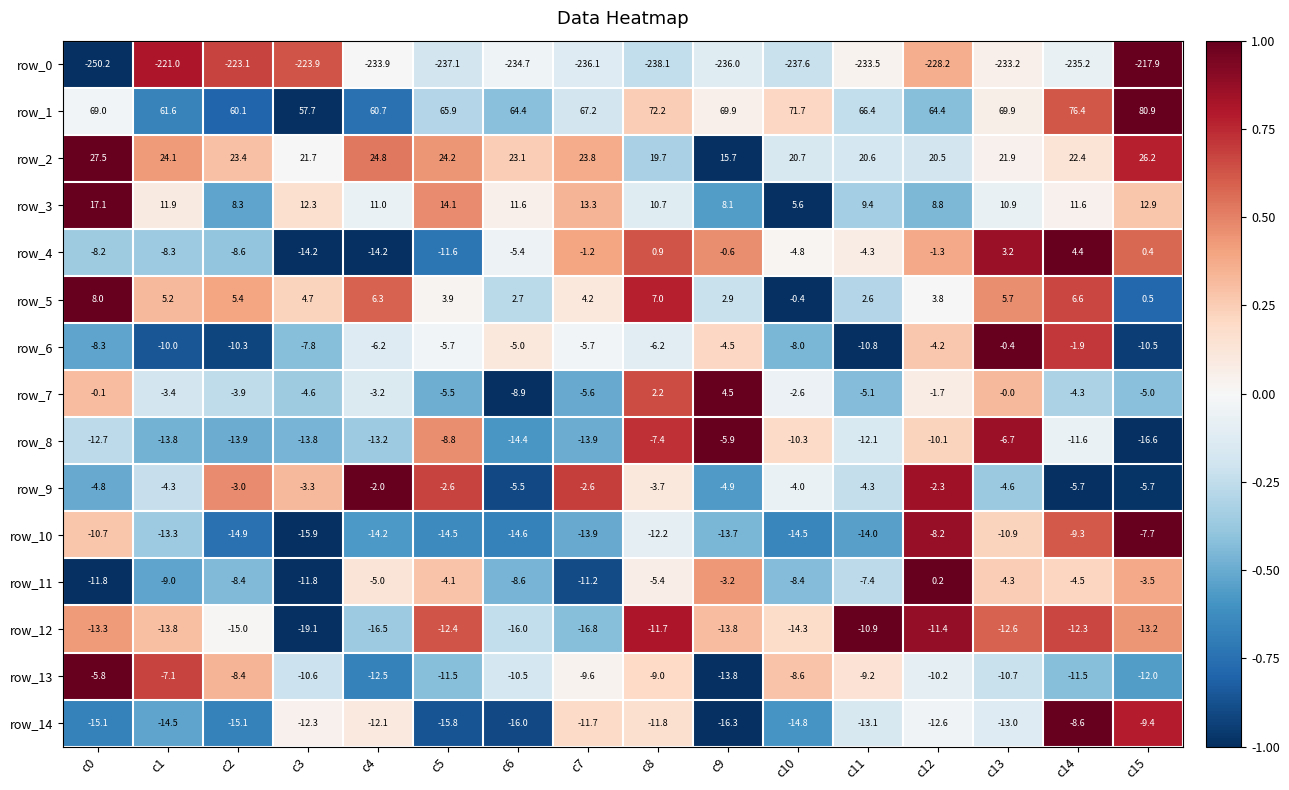

Is the value of row_5 at c9 greater than the value of row_9 at c4?

Yes